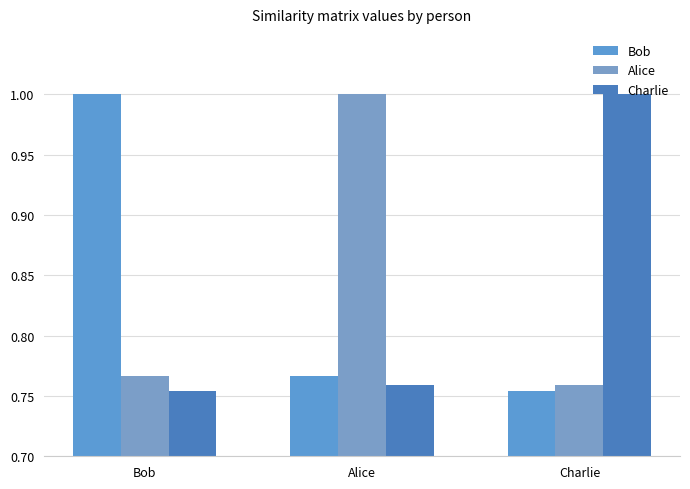

Rank the series by their maximum value, from highest to lowest.

Alice, Bob, Charlie